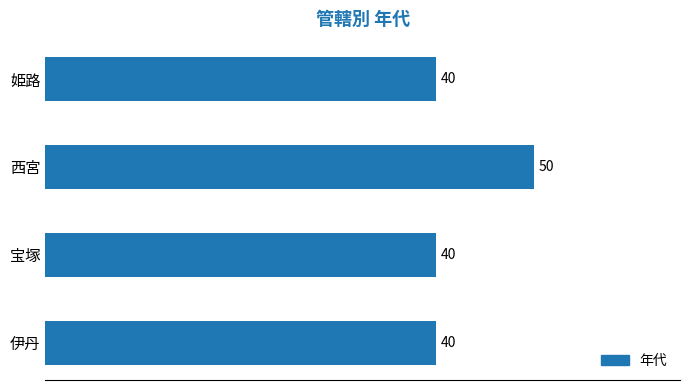

Reading bottom to top, transcribe all the data shown in this chart.

伊丹=40	宝塚=40	西宮=50	姫路=40